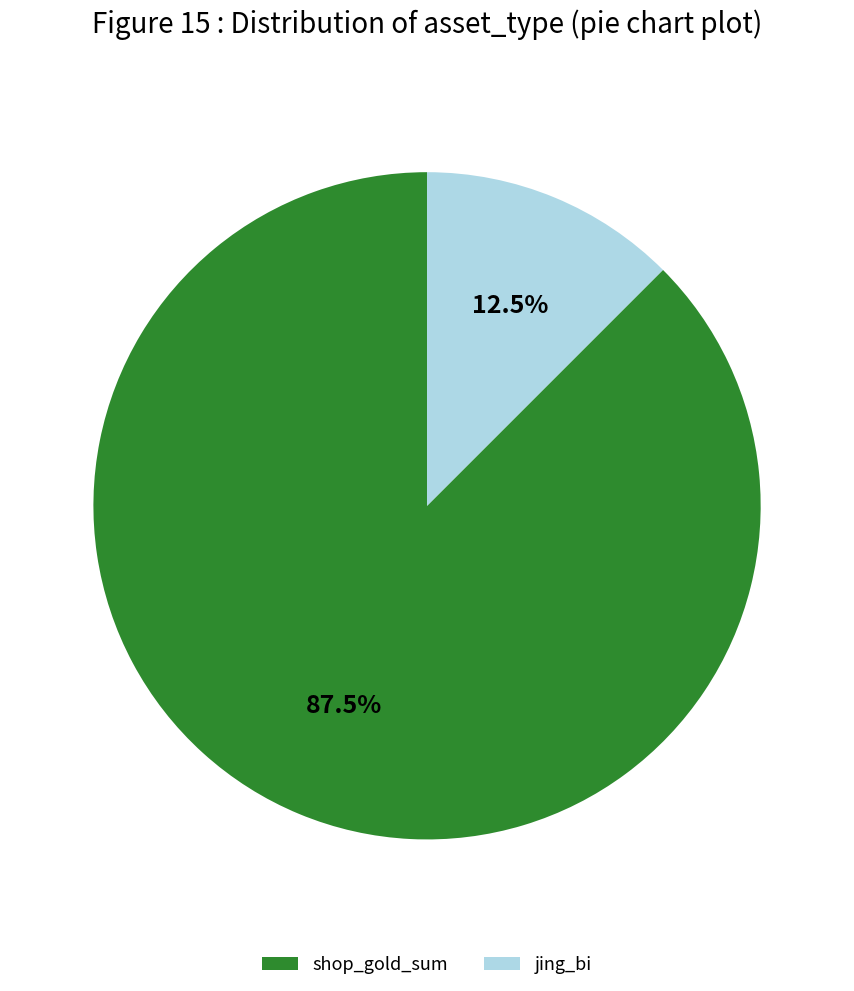

Between jing_bi and shop_gold_sum, which is larger?

shop_gold_sum